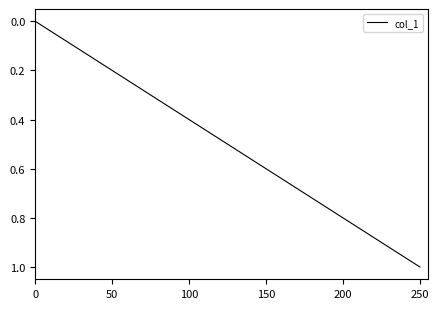

Does the chart have visible grid lines?

No